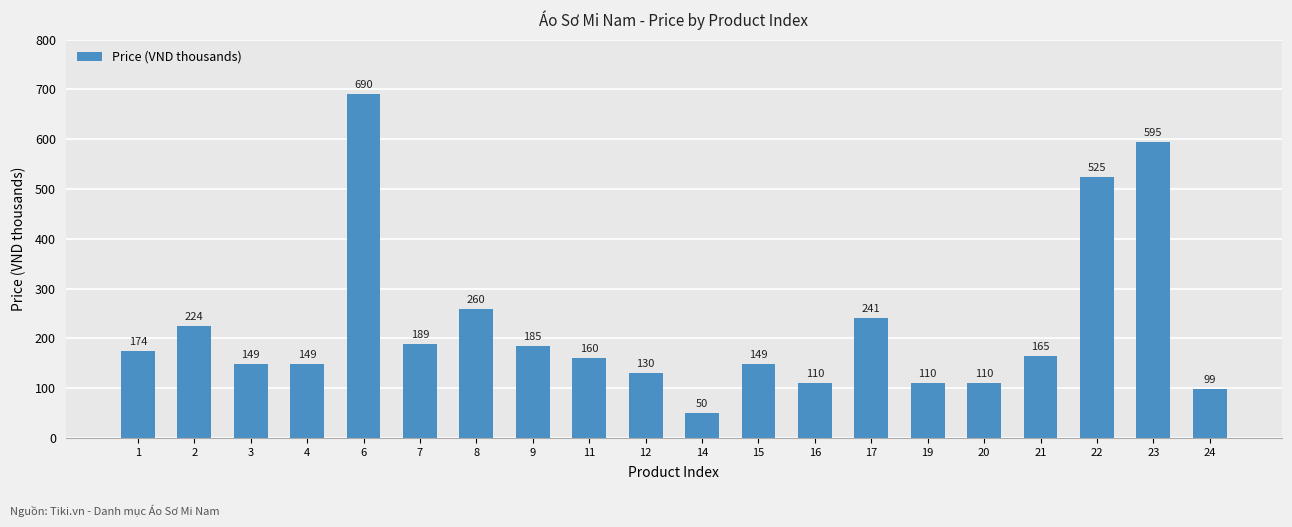

What is the difference between the maximum and second lowest values?

591